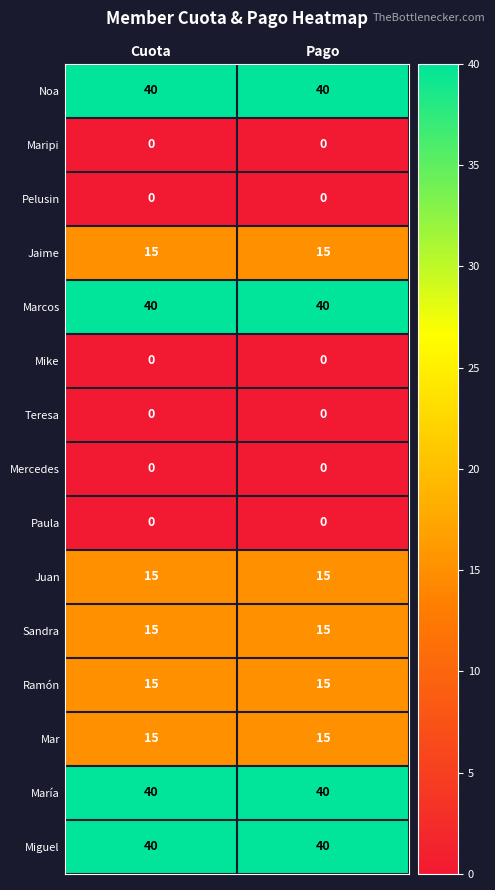

What is the spread (max minus min) of values at Pago?

40